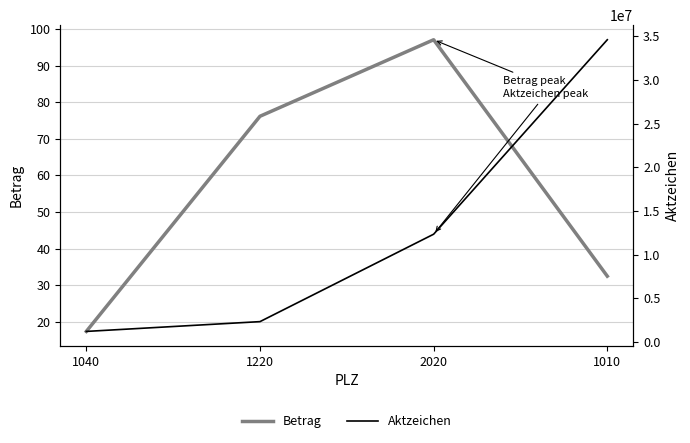

At which label is Aktzeichen closest to 17905539?

2020